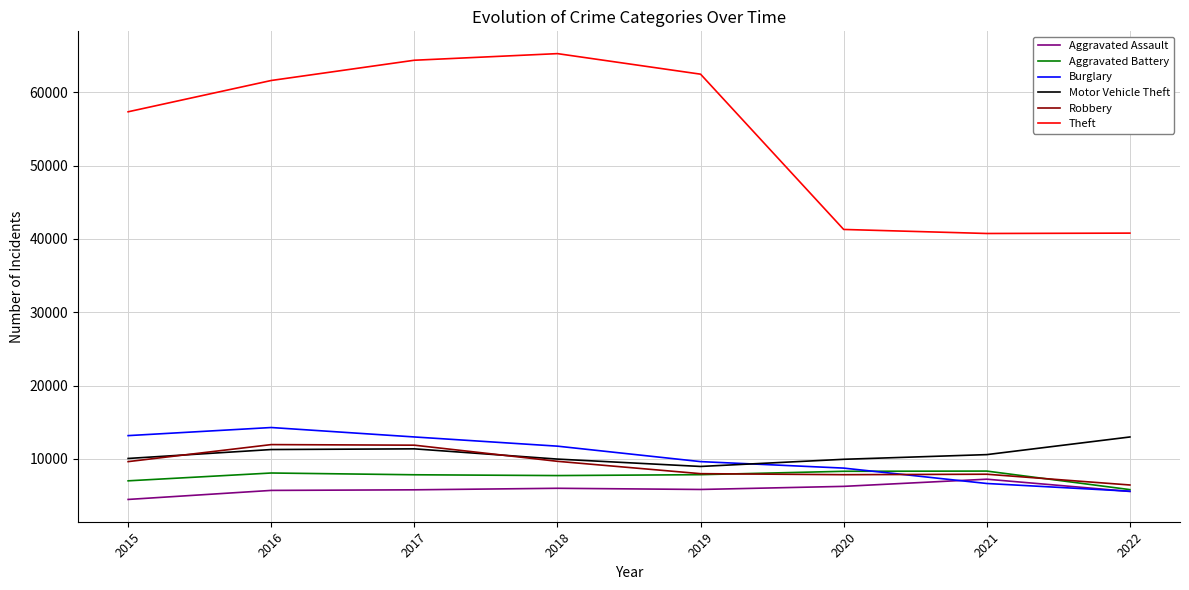

The Theft series shows 64380 at 2017. True or false?

True